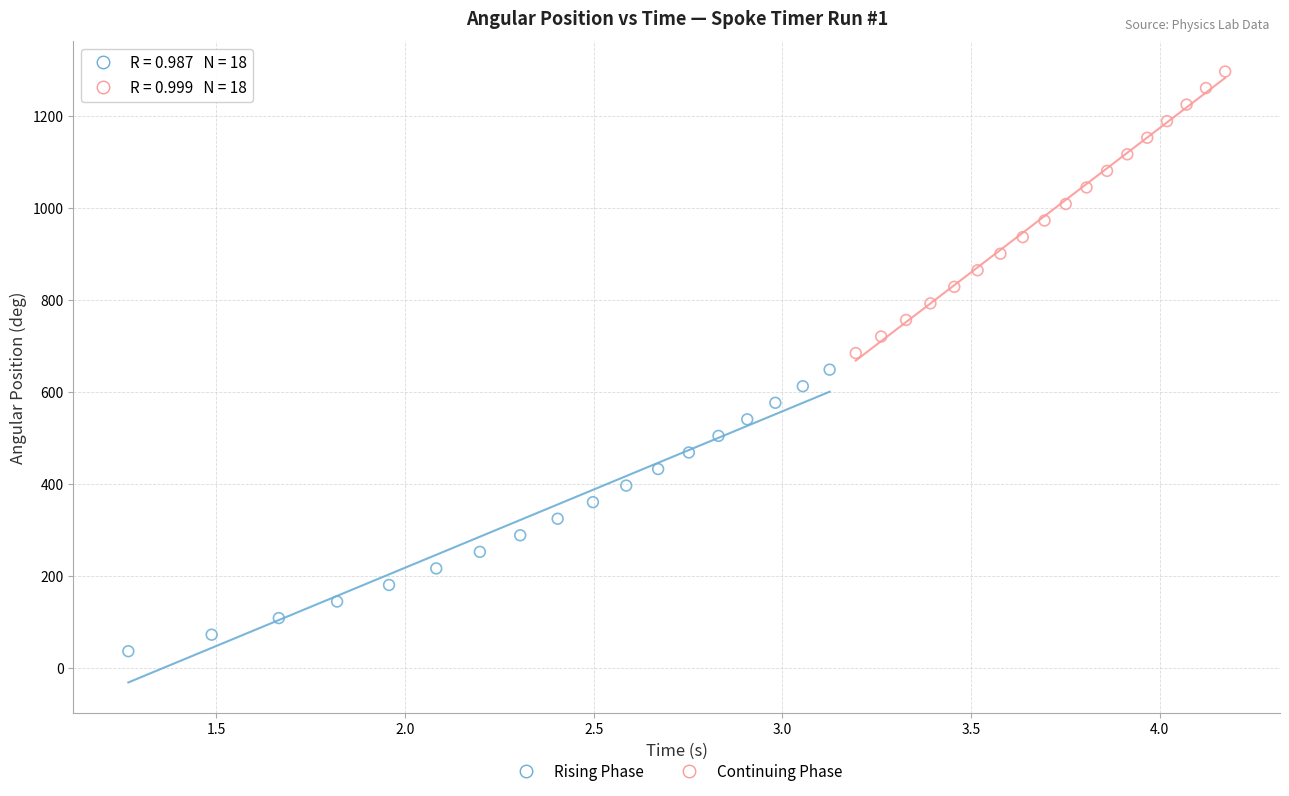

Which series contains the highest Y value?

Continuing Phase